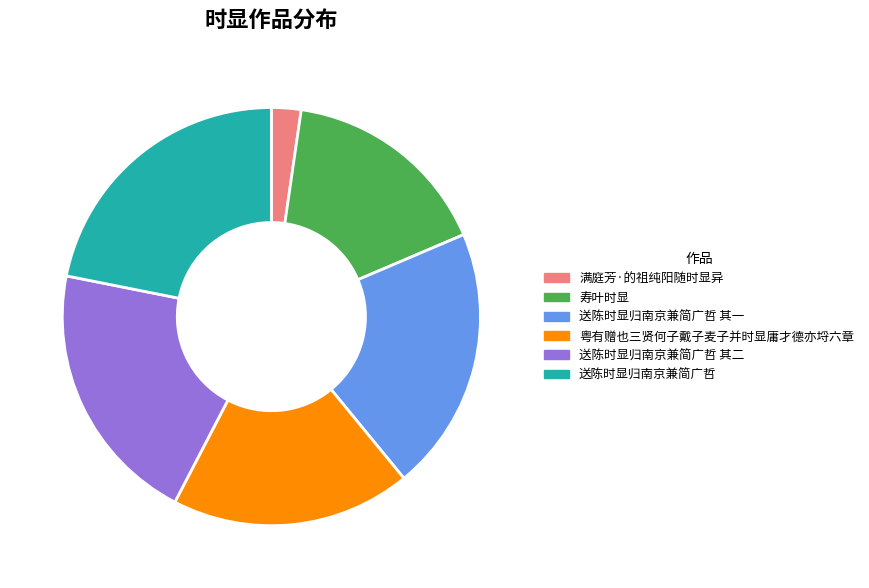

How many segments does this pie chart have?

6